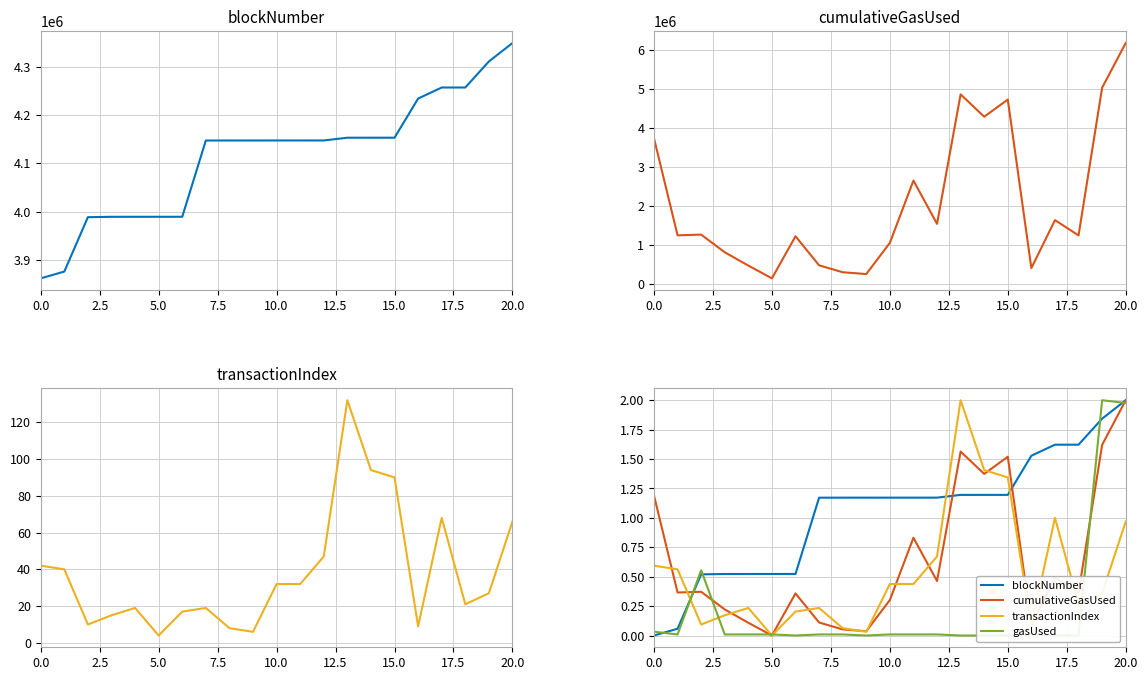

What is the label of the 18th point from the left?

17